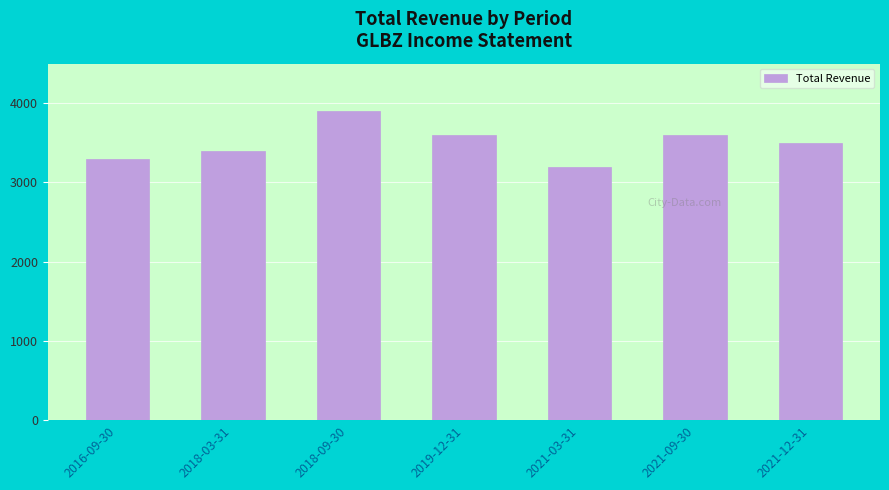

What is the value of the 6th bar from the left?

3600